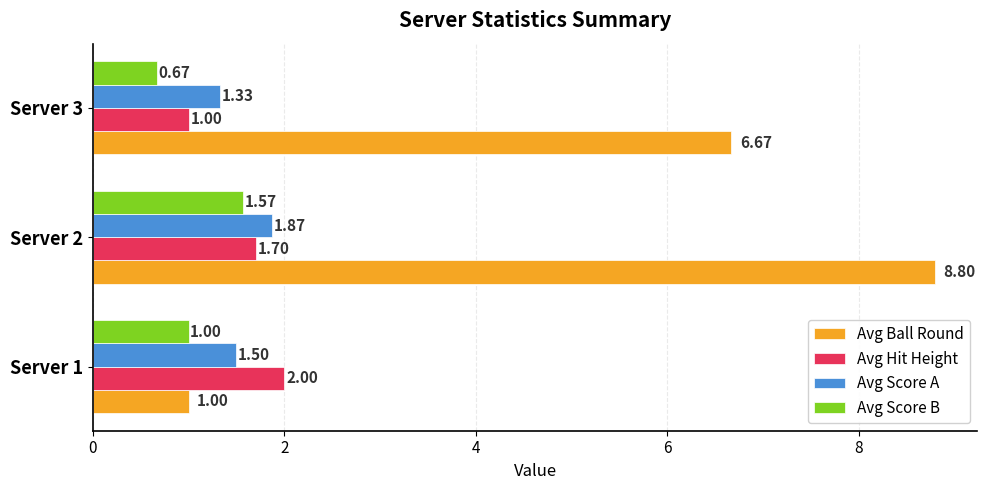

What is the difference between the Avg Ball Round values at Server 3 and Server 1?

5.7